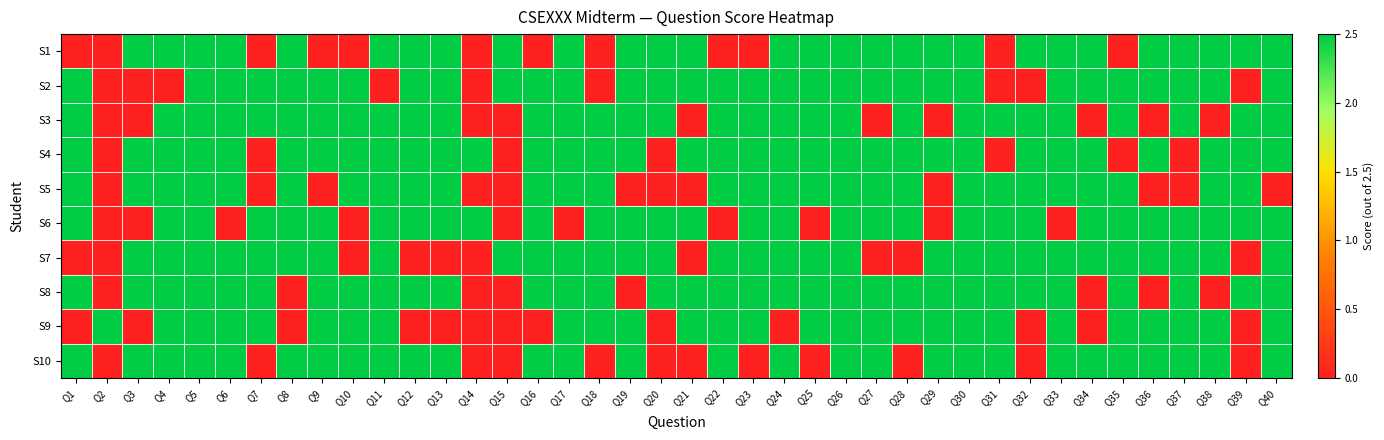

At Q28, list the series in order from largest to smallest.

S1, S2, S3, S4, S5, S6, S8, S9, S7, S10